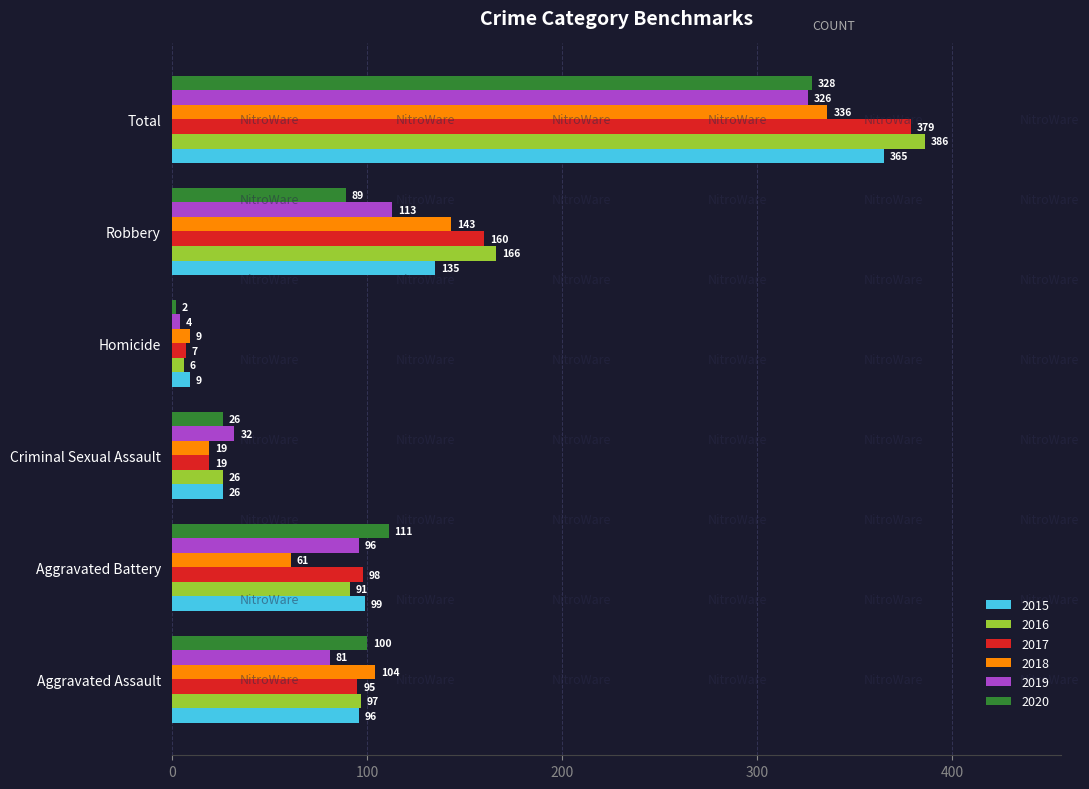

What is the maximum value shown in the chart?

386